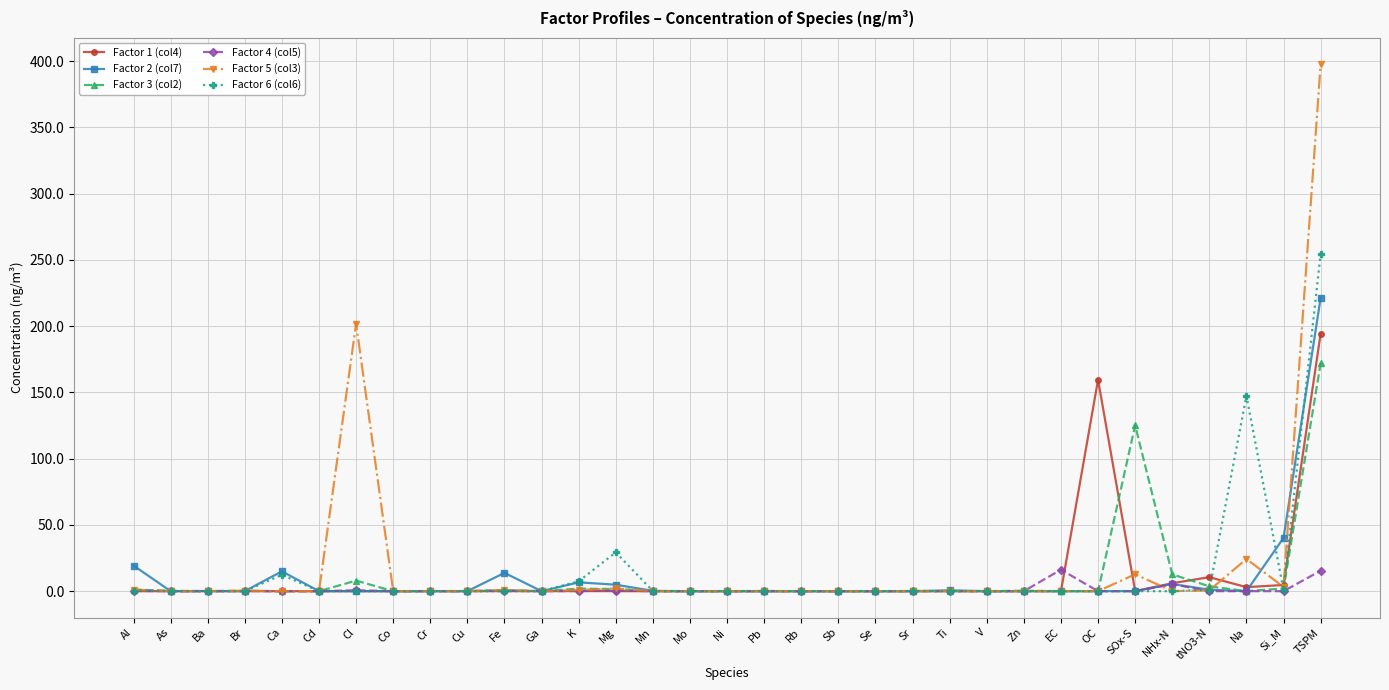

Is the value of Factor 5 (col3) at Cl greater than the value of Factor 1 (col4) at Cl?

Yes